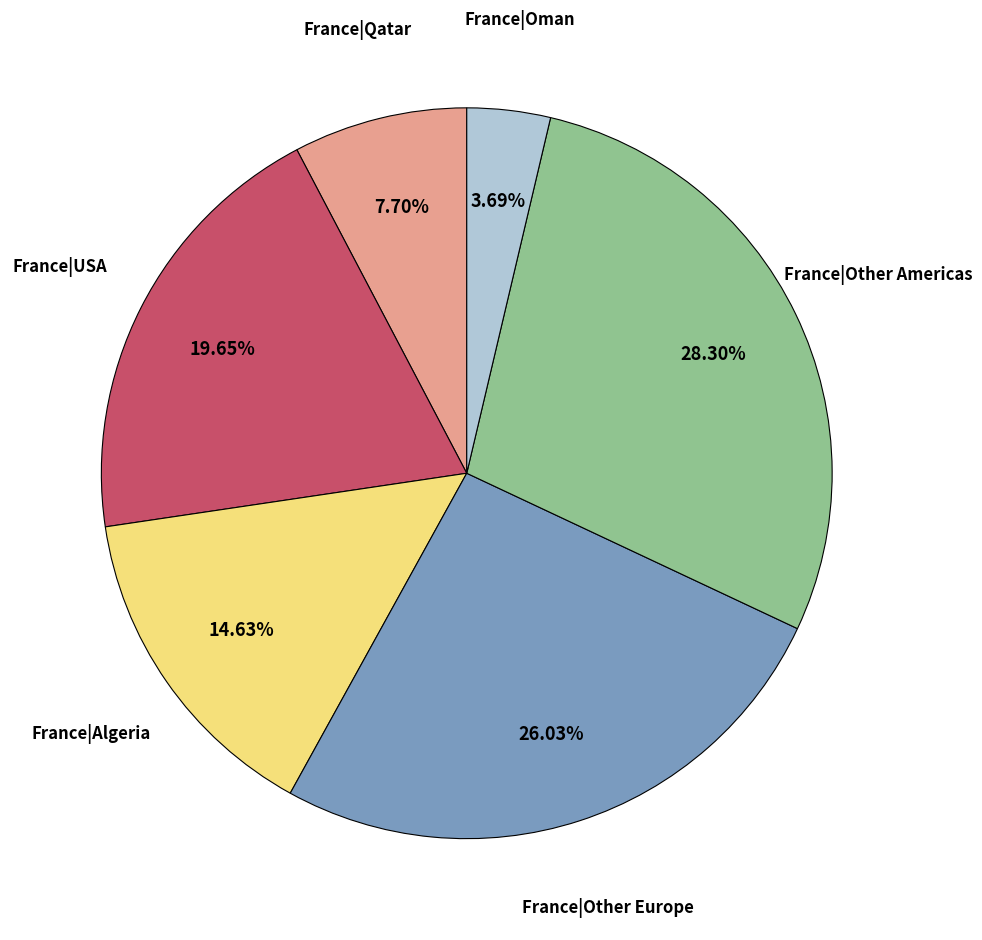

Rank the categories by value from highest to lowest.

France|Other Americas, France|Other Europe, France|USA, France|Algeria, France|Qatar, France|Oman